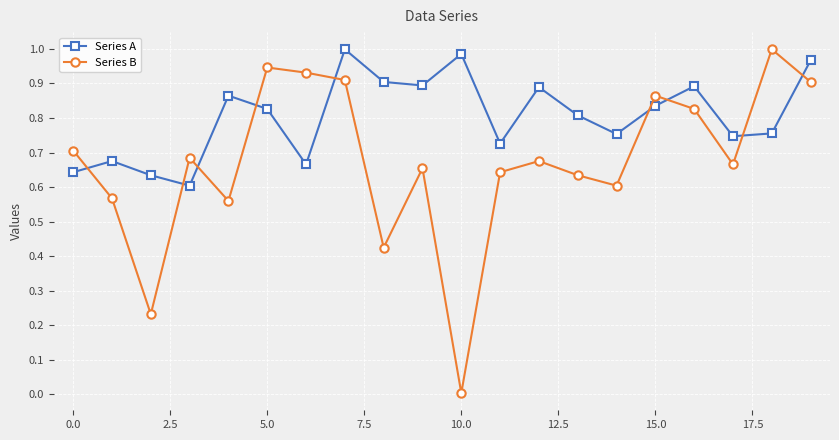

Which series has the largest total across all categories?

Series A